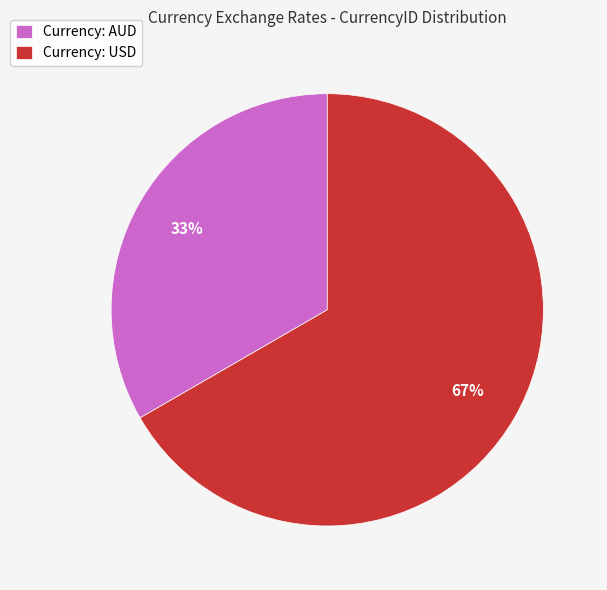

Is there any slice that represents more than half of the pie?

Yes